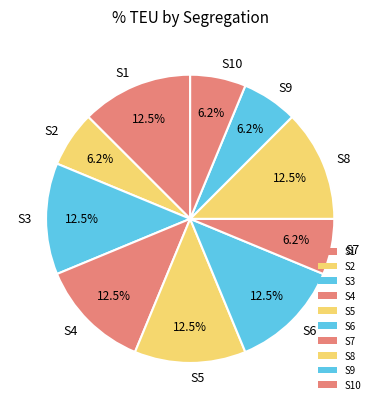

How many slices are in this pie chart?

10